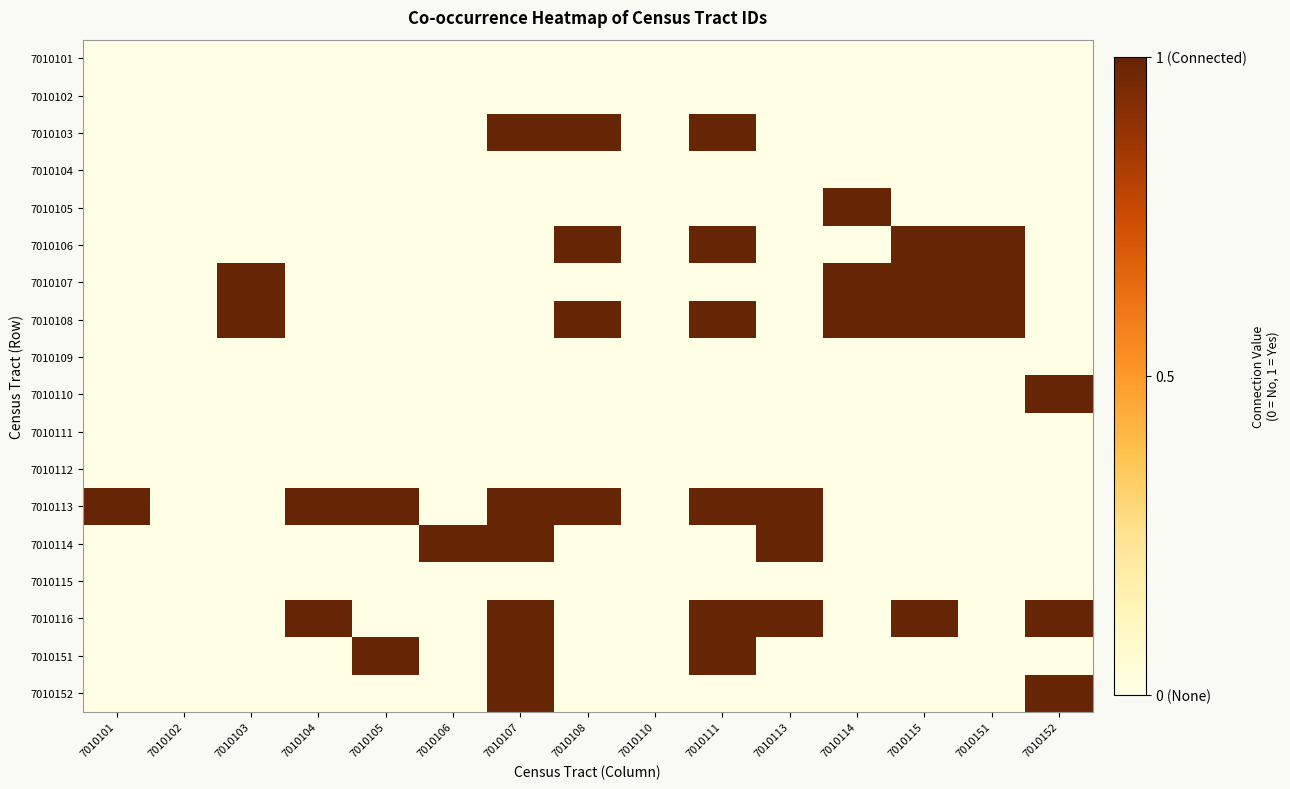

At which category is the sum across all series the highest?

7010107